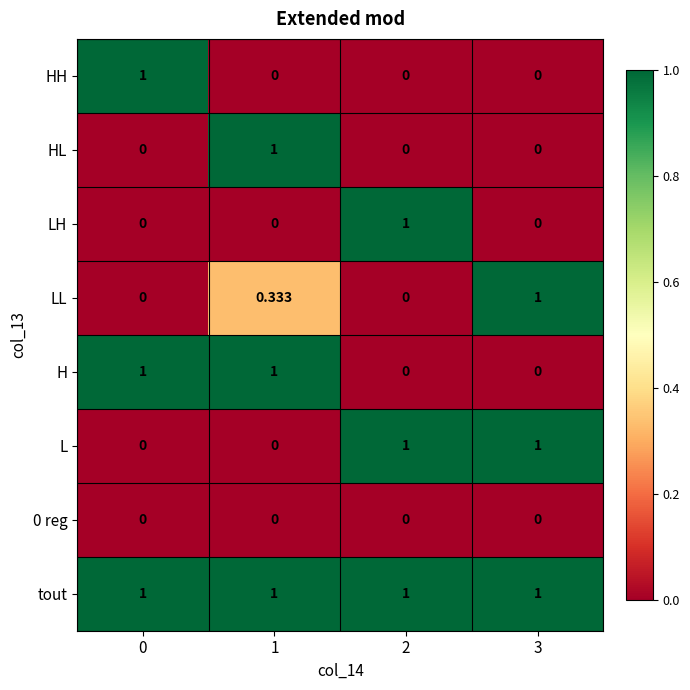

Which series has the largest total across all categories?

tout